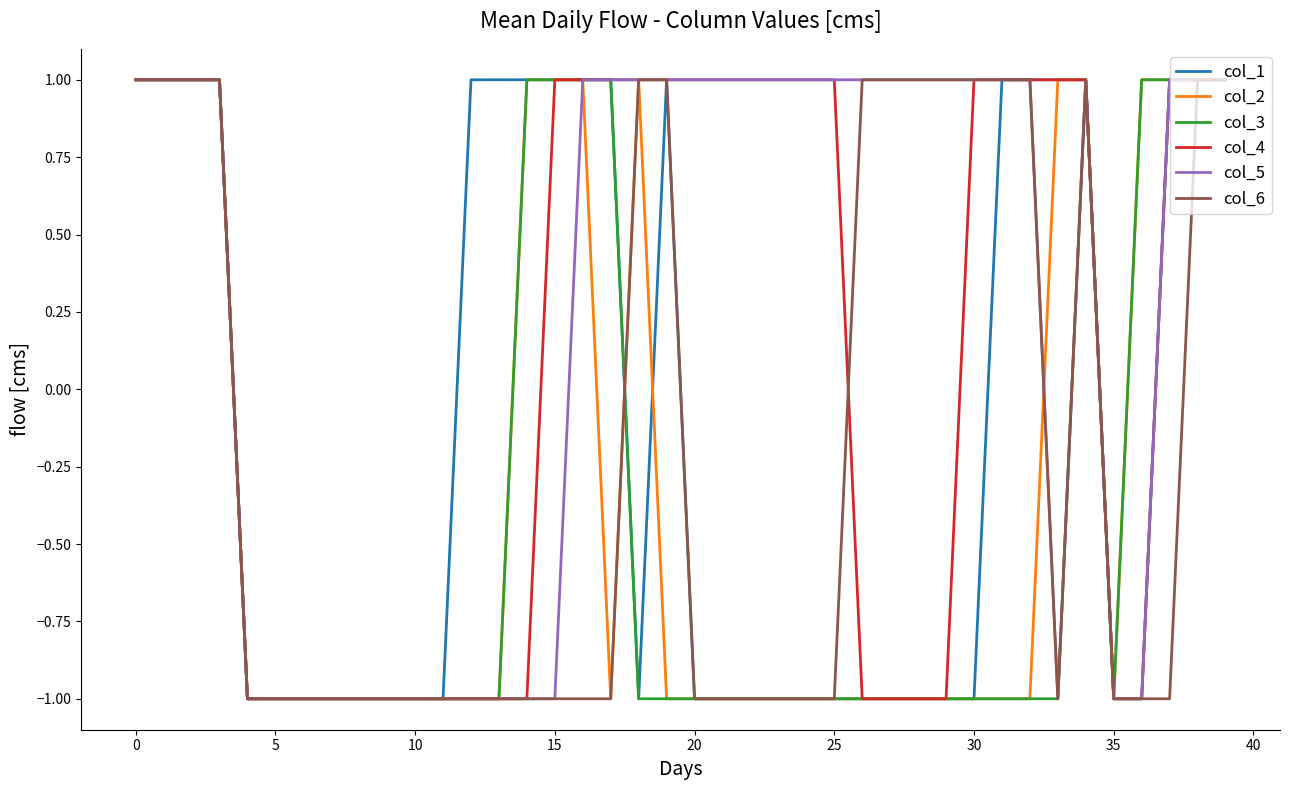

What is the sum of all col_2 values?

-12